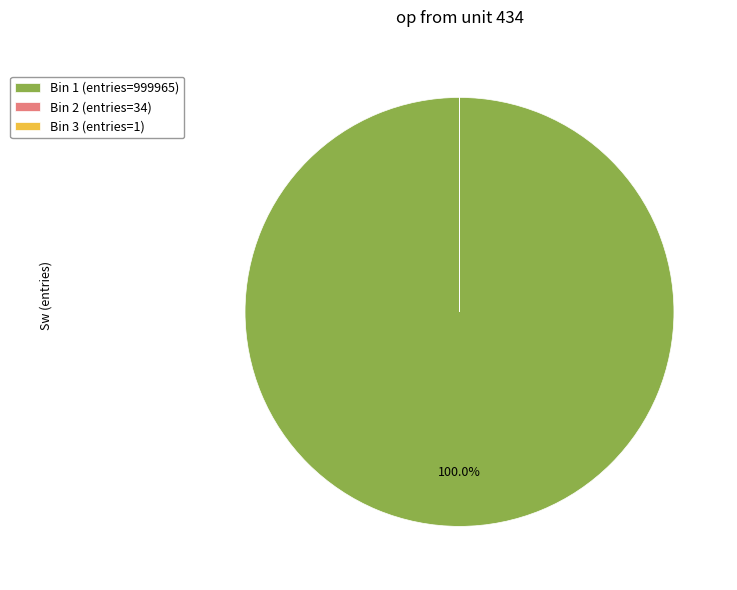

Is there any slice that represents more than half of the pie?

Yes